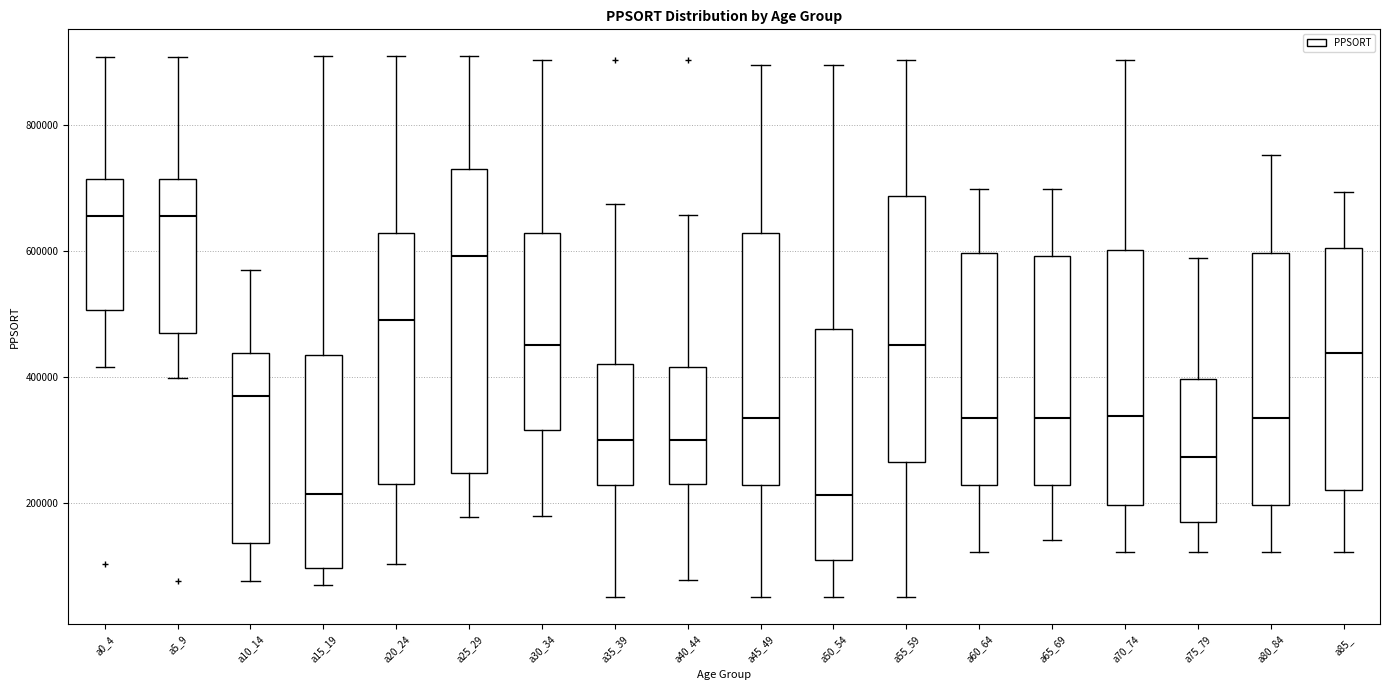

Reading left to right, transcribe this box plot: for each box, give where its median line is, the range the box spans, and where its two whiskers end, as read against the y-axis. The values are not printed on the chart, so give them approximately, as read against the axis.

a0_4: median 660000, box 500000 to 720000, whiskers 420000 to 900000
a5_9: median 660000, box 480000 to 720000, whiskers 400000 to 900000
a10_14: median 360000, box 140000 to 440000, whiskers 80000 to 580000
a15_19: median 220000, box 100000 to 440000, whiskers 80000 to 900000
a20_24: median 500000, box 240000 to 620000, whiskers 100000 to 900000
a25_29: median 600000, box 240000 to 720000, whiskers 180000 to 900000
a30_34: median 460000, box 320000 to 620000, whiskers 180000 to 900000
a35_39: median 300000, box 220000 to 420000, whiskers 60000 to 680000
a40_44: median 300000, box 240000 to 420000, whiskers 80000 to 660000
a45_49: median 340000, box 220000 to 620000, whiskers 60000 to 900000
a50_54: median 220000, box 100000 to 480000, whiskers 60000 to 900000
a55_59: median 460000, box 260000 to 680000, whiskers 60000 to 900000
a60_64: median 340000, box 220000 to 600000, whiskers 120000 to 700000
a65_69: median 340000, box 220000 to 600000, whiskers 140000 to 700000
a70_74: median 340000, box 200000 to 600000, whiskers 120000 to 900000
a75_79: median 280000, box 180000 to 400000, whiskers 120000 to 580000
a80_84: median 340000, box 200000 to 600000, whiskers 120000 to 760000
a85_: median 440000, box 220000 to 600000, whiskers 120000 to 700000